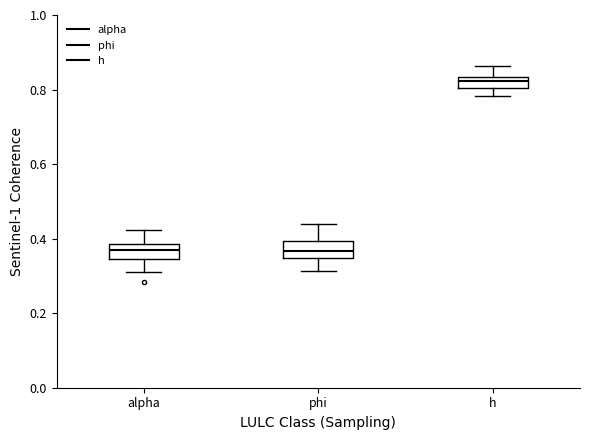

Where does the upper whisker of the box for alpha end on the y-axis? The values are not printed on the chart, so give them approximately, as read against the axis.

0.42